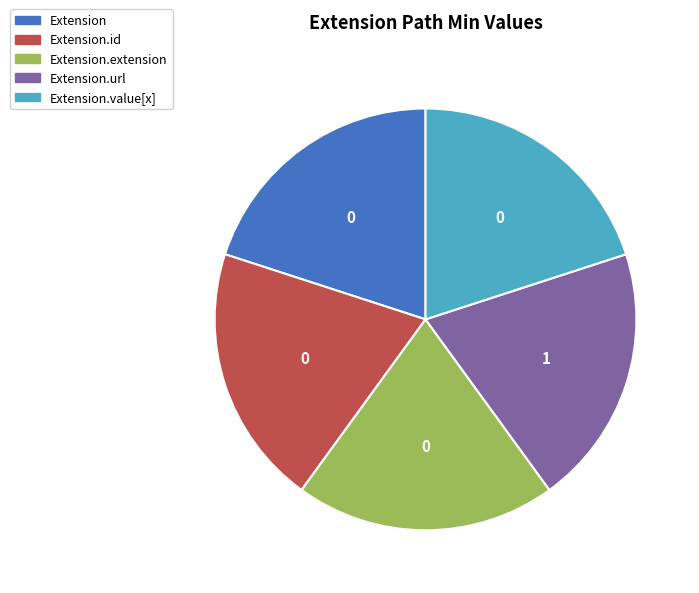

Does any single category account for the majority?

No